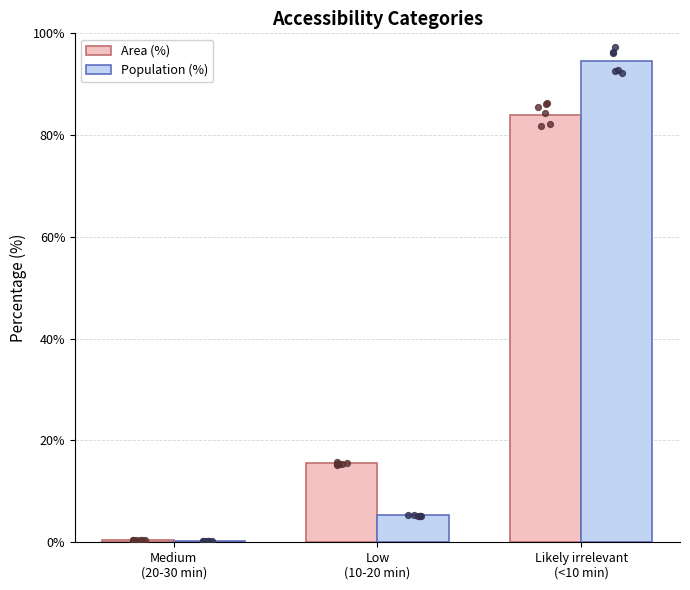

What are all the series names shown in the legend?

Area (%), Population (%)